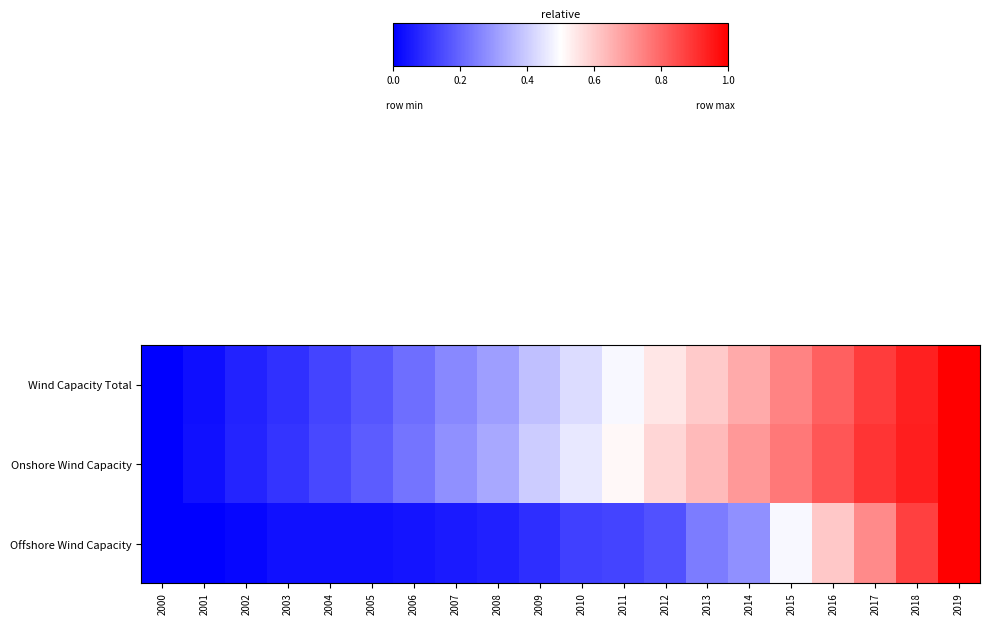

At which category does the chart reach its peak across all series?

2019